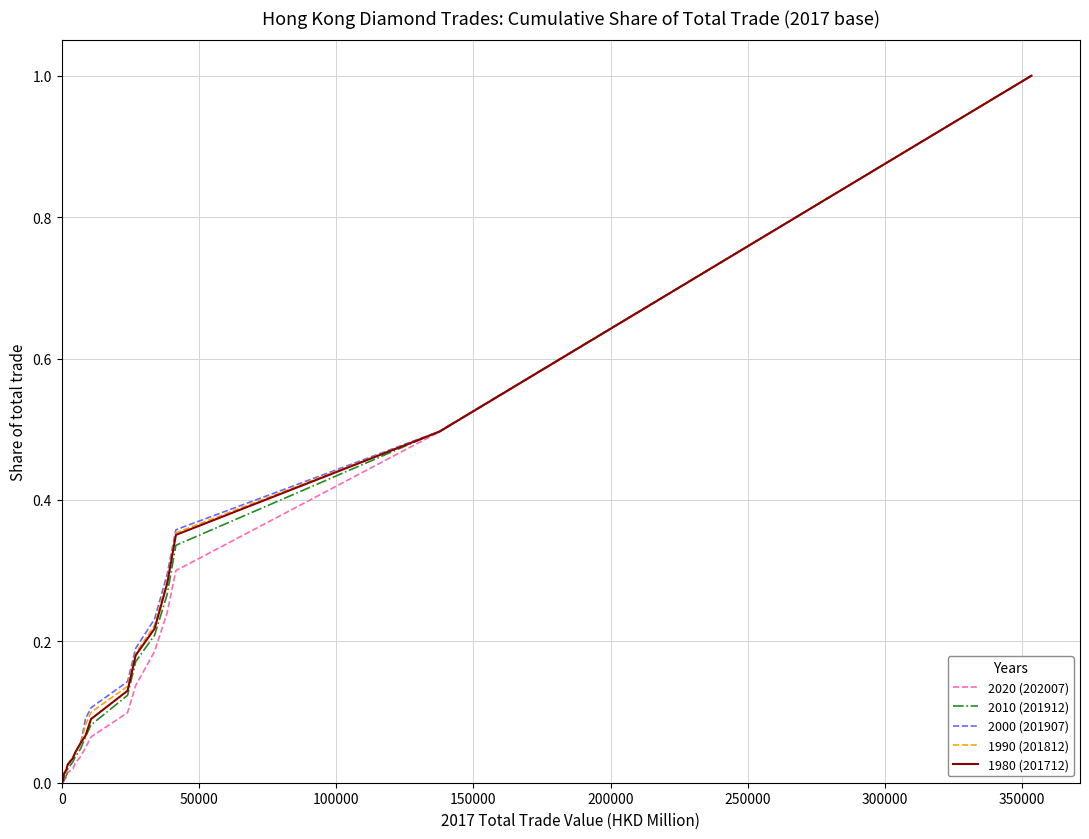

Which series has the widest spread of values?

2020 (202007)